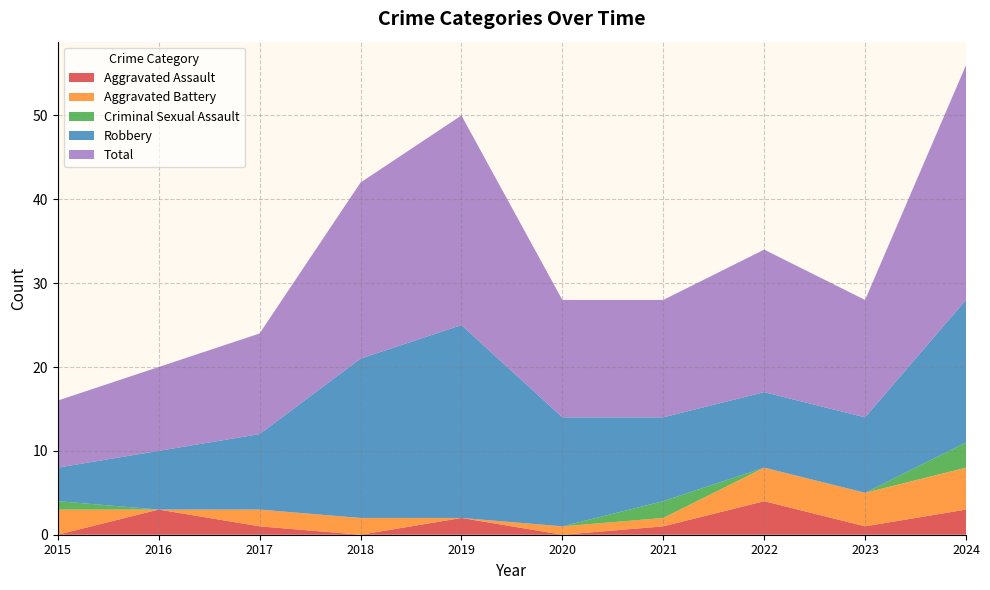

Reading right to left, what are all the values shown in this chart?

Aggravated Assault: 3	1	4	1	0	2	0	1	3	0
Aggravated Battery: 5	4	4	1	1	0	2	2	0	3
Criminal Sexual Assault: 3	0	0	2	0	0	0	0	0	1
Robbery: 17	9	9	10	13	23	19	9	7	4
Total: 28	14	17	14	14	25	21	12	10	8